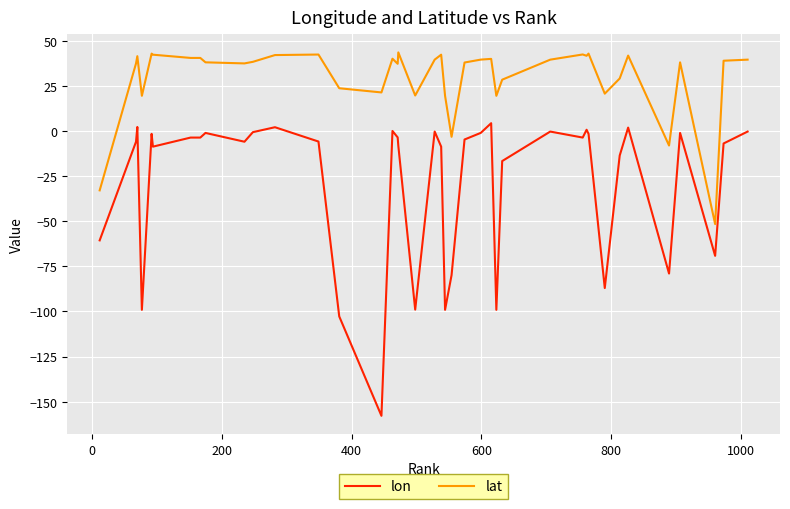

What is the difference between the maximum and minimum values in the lon series?

162.1